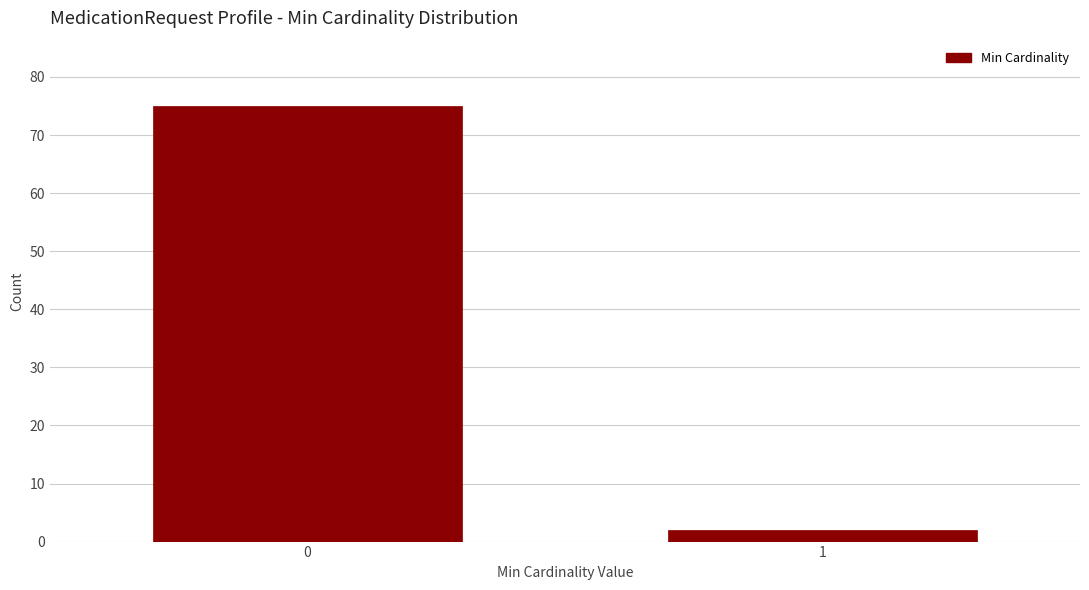

Reading left to right, transcribe all the data shown in this chart.

75	2